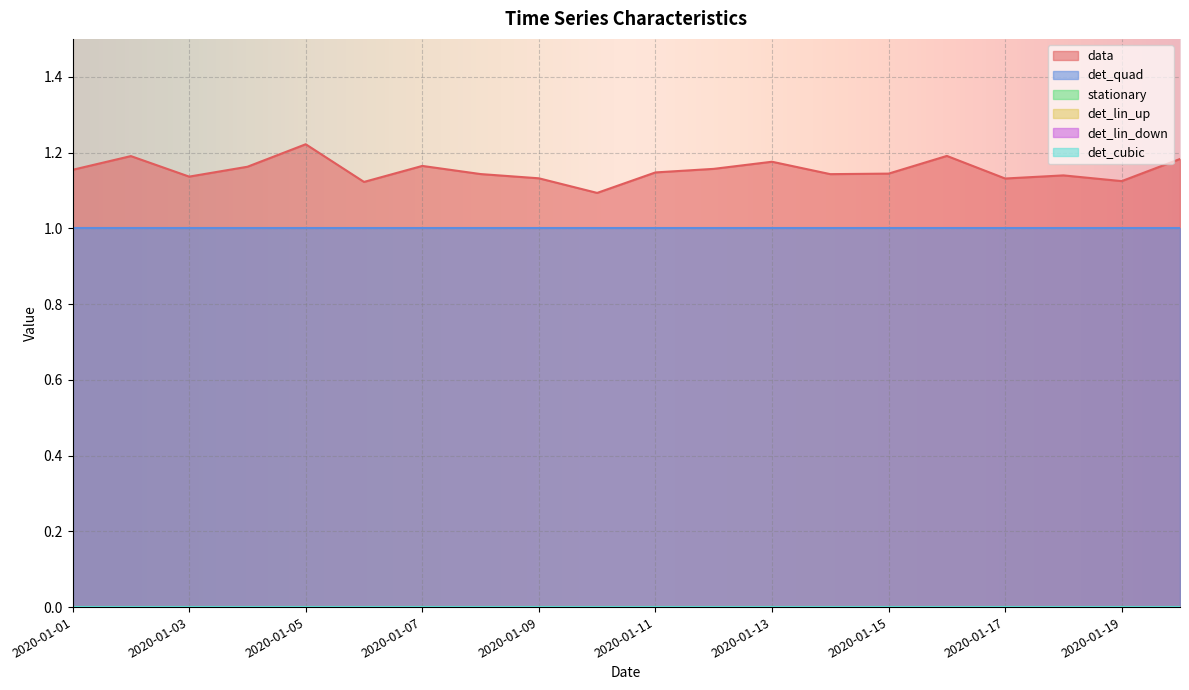

True or false: det_lin_down has a value of 0.0 at 2020-01-11.

True